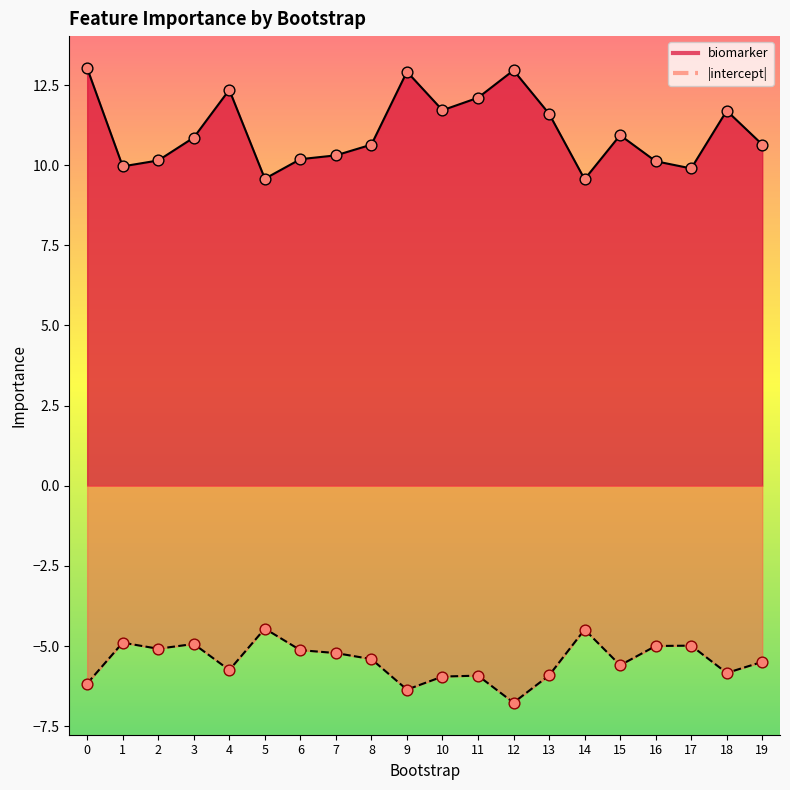

Is the value of intercept at 3 greater than the value of biomarker at 16?

No